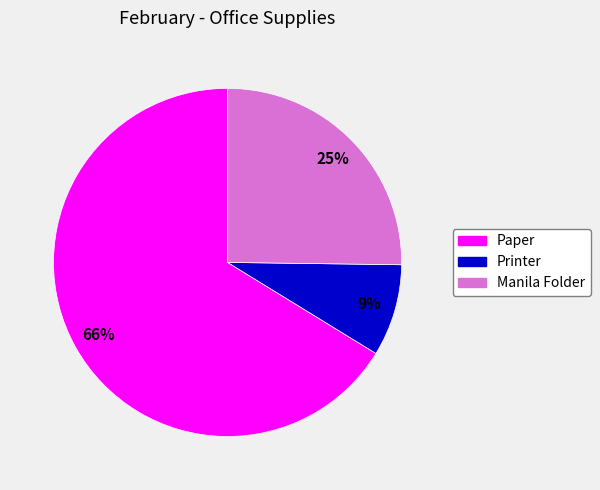

Which category accounts for the majority?

Paper